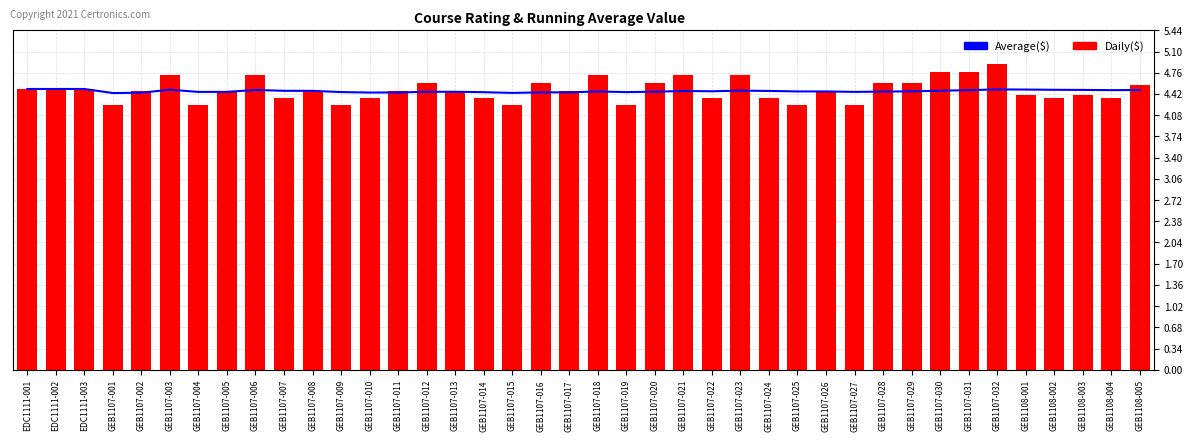

Rank the categories by Daily($) value from highest to lowest.

GEB1107-032, GEB1107-030, GEB1107-031, GEB1107-003, GEB1107-006, GEB1107-018, GEB1107-021, GEB1107-023, GEB1107-012, GEB1107-016, GEB1107-020, GEB1107-028, GEB1107-029, GEB1108-005, EDC1111-001, EDC1111-002, EDC1111-003, GEB1107-002, GEB1107-005, GEB1107-008, GEB1107-011, GEB1107-013, GEB1107-017, GEB1107-026, GEB1108-001, GEB1108-003, GEB1107-007, GEB1107-010, GEB1107-014, GEB1107-022, GEB1107-024, GEB1108-002, GEB1108-004, GEB1107-001, GEB1107-004, GEB1107-009, GEB1107-015, GEB1107-019, GEB1107-025, GEB1107-027